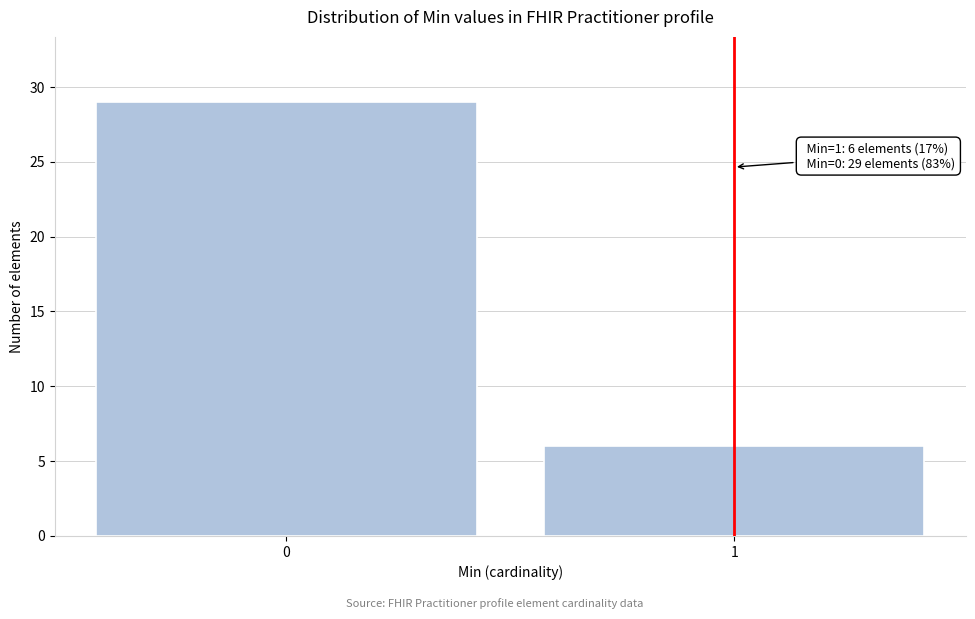

Reading left to right, extract all data points from this chart.

29	6